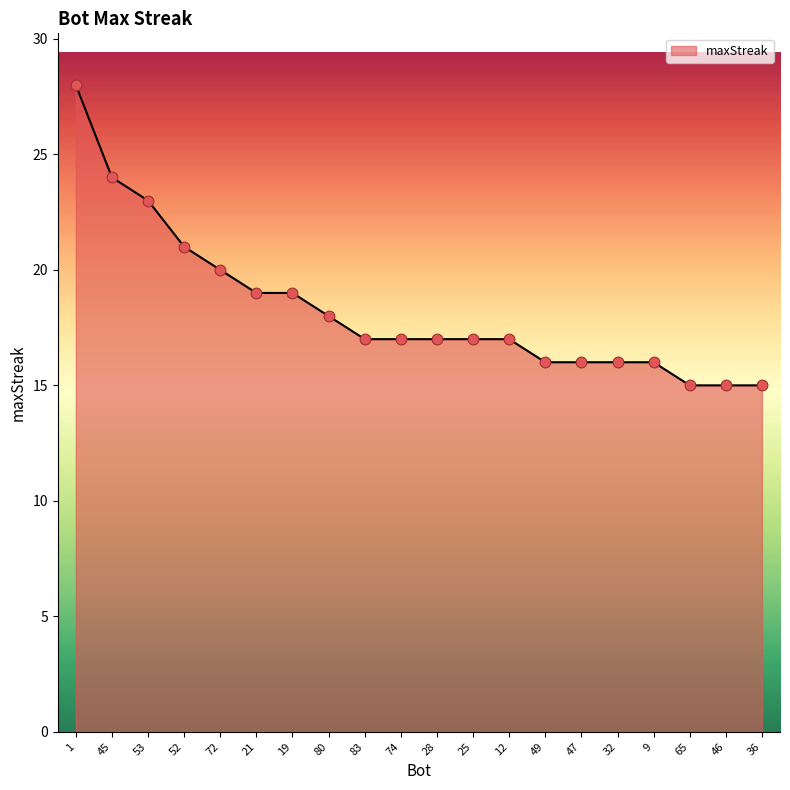

Approximately how many times larger is the value at 83 compared to 74?

1.0